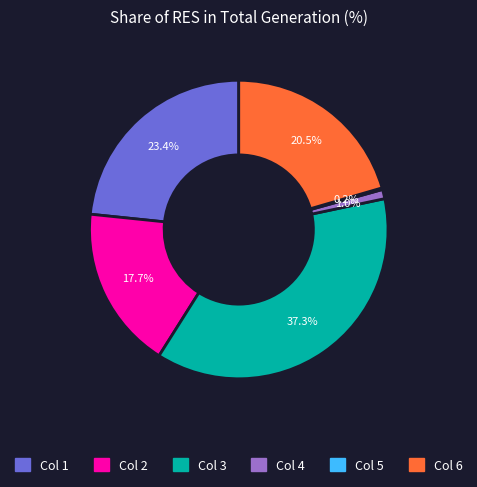

Is there a majority slice in this chart?

No